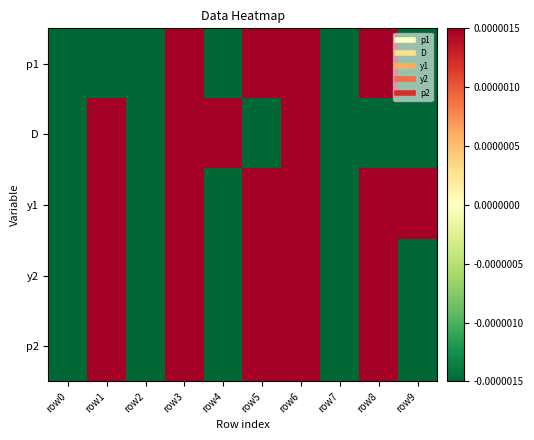

Which label corresponds to the smallest value in the chart?

row2